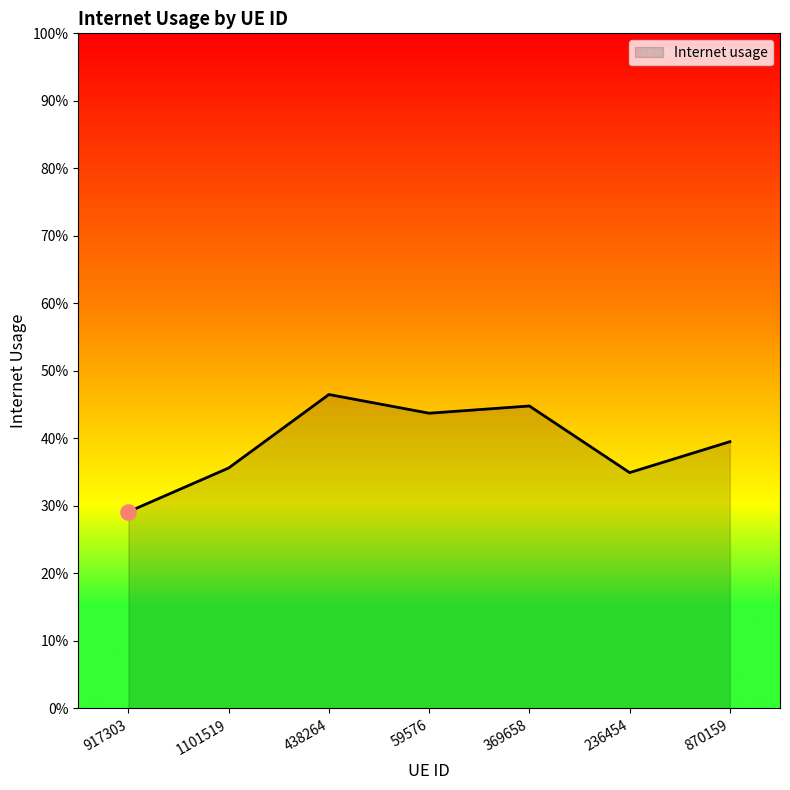

What is the change in value from 917303 to 870159?

+0.1